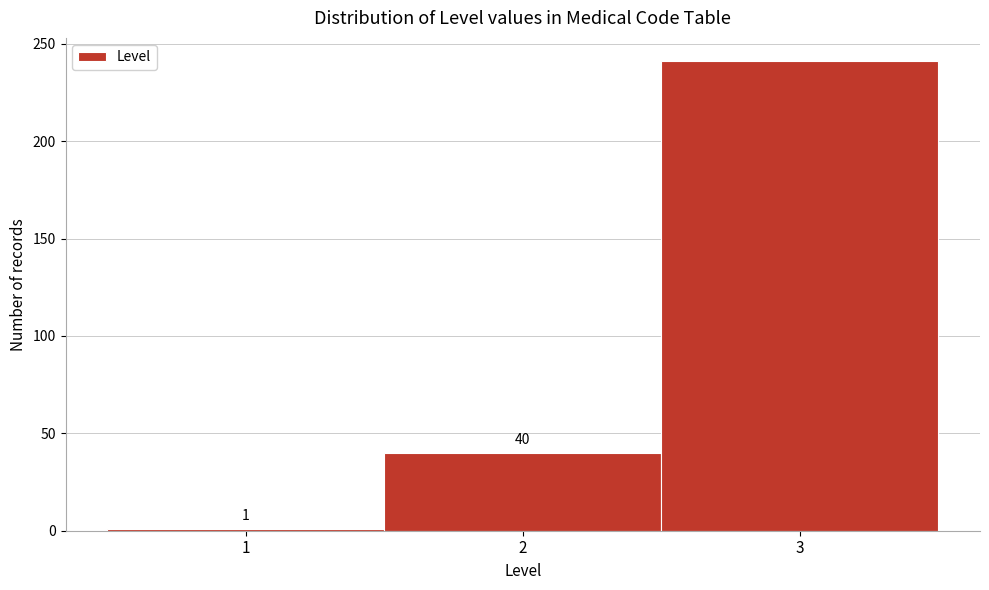

Over which range of the x-axis is the bar tallest?

2.5 to 3.5